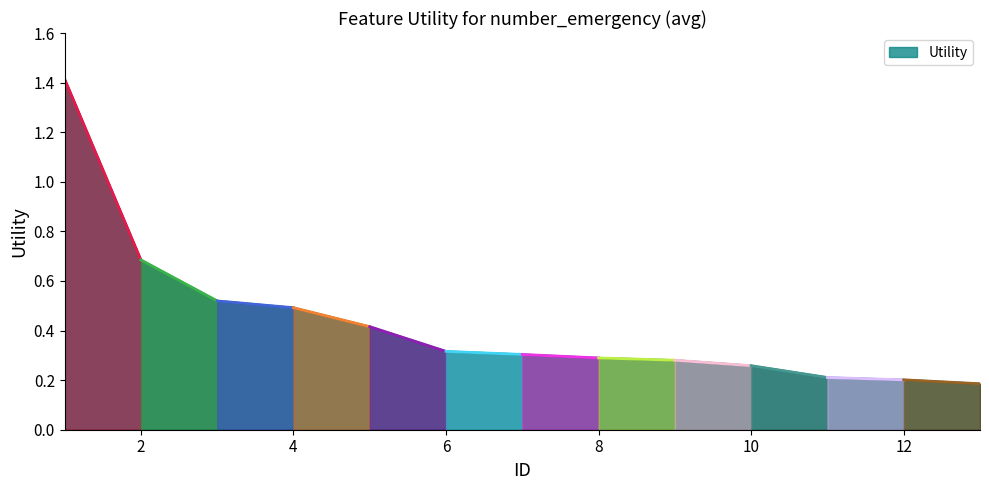

What is the greatest value displayed?

1.4